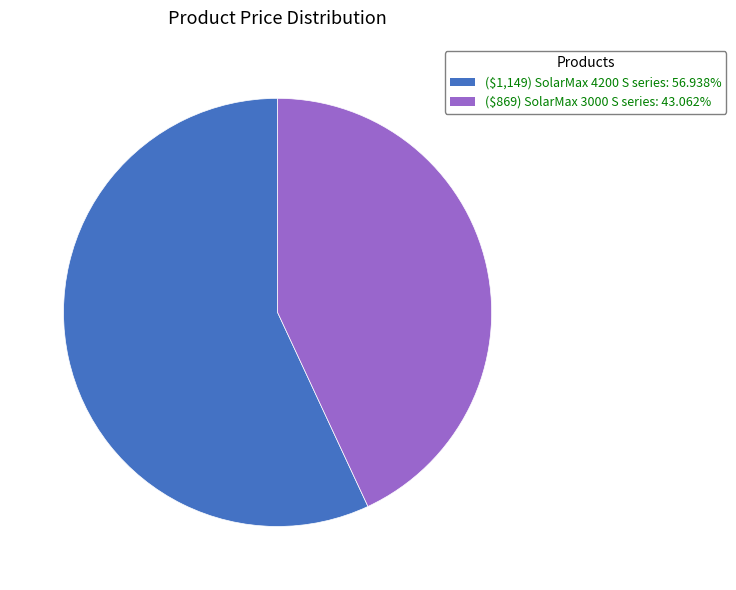

Is it true that ($1,149) SolarMax 4200 S series is 63% of the pie?

False